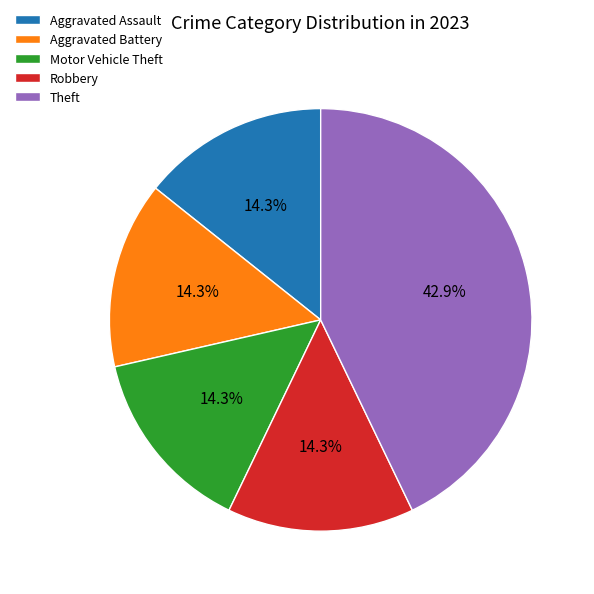

Count the number of slices in the pie.

5